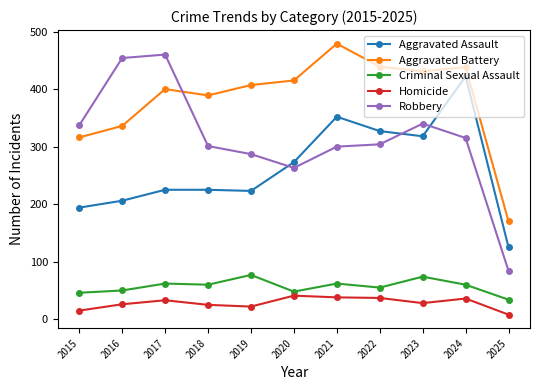

True or false: Aggravated Battery and Homicide intersect in this chart.

False